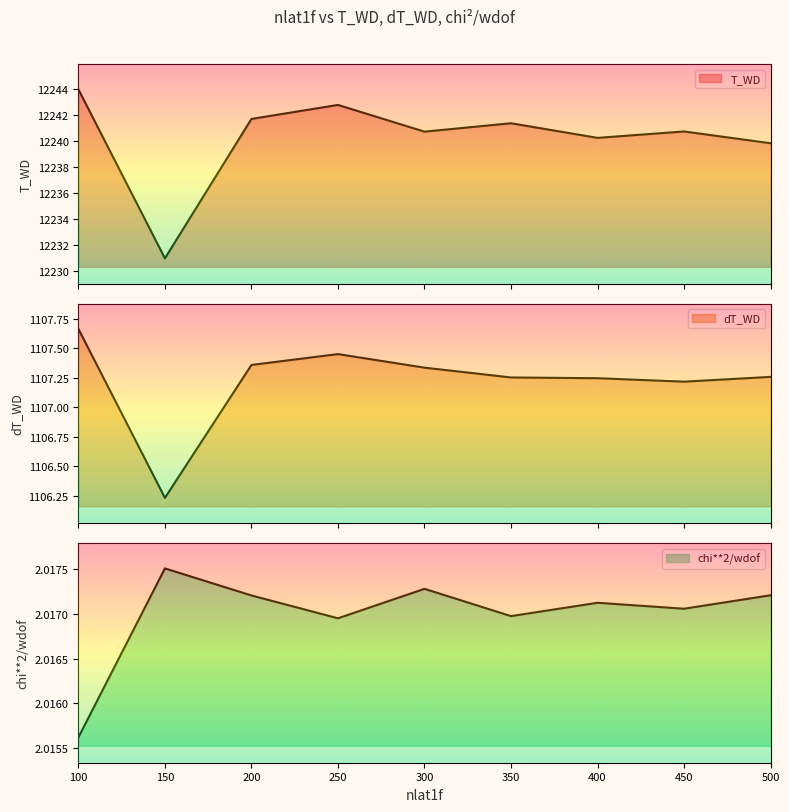

True or false: dT_WD and chi**2/wdof intersect in this chart.

False